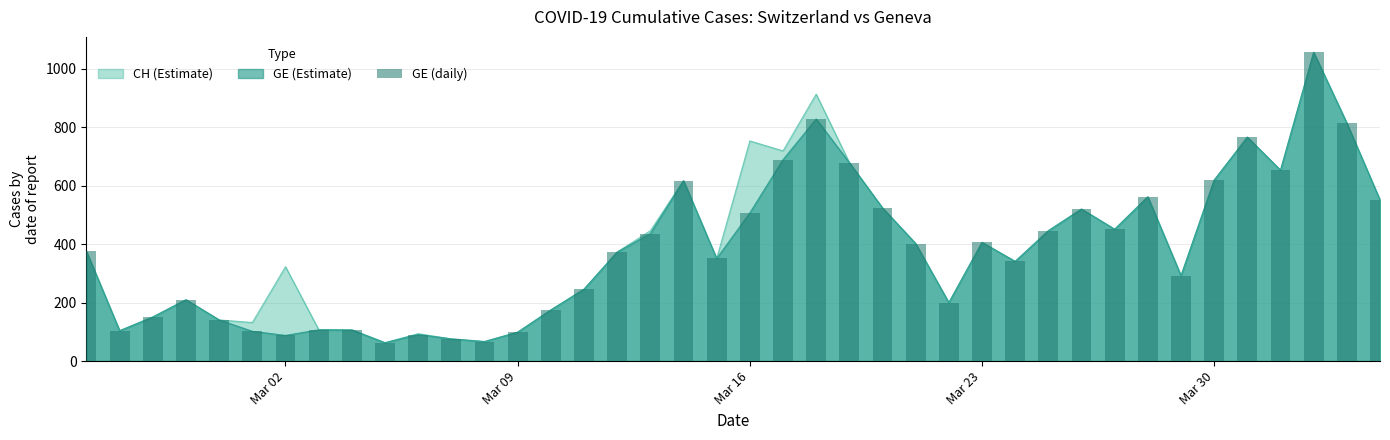

How many categories are shown in the chart?

40